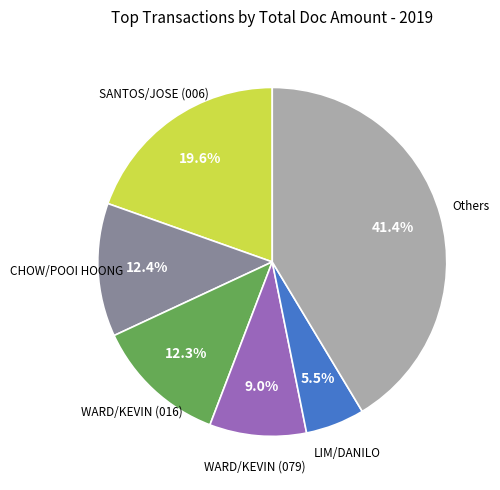

Is there any slice that represents more than half of the pie?

No